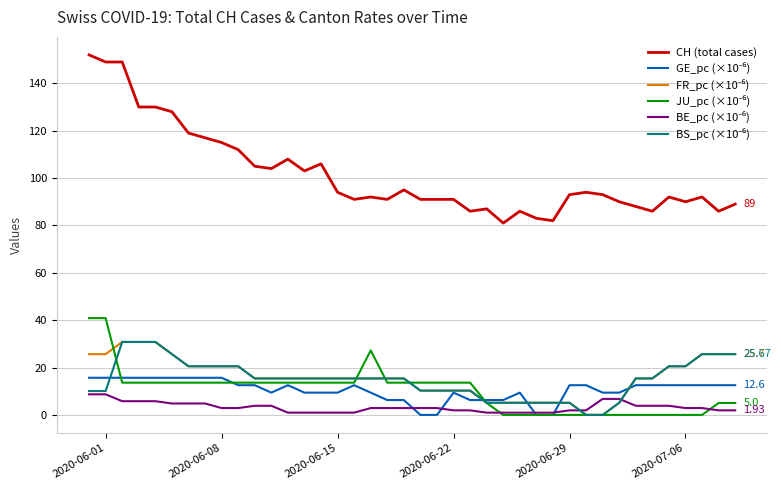

Which series has the largest total across all categories?

CH (total cases)